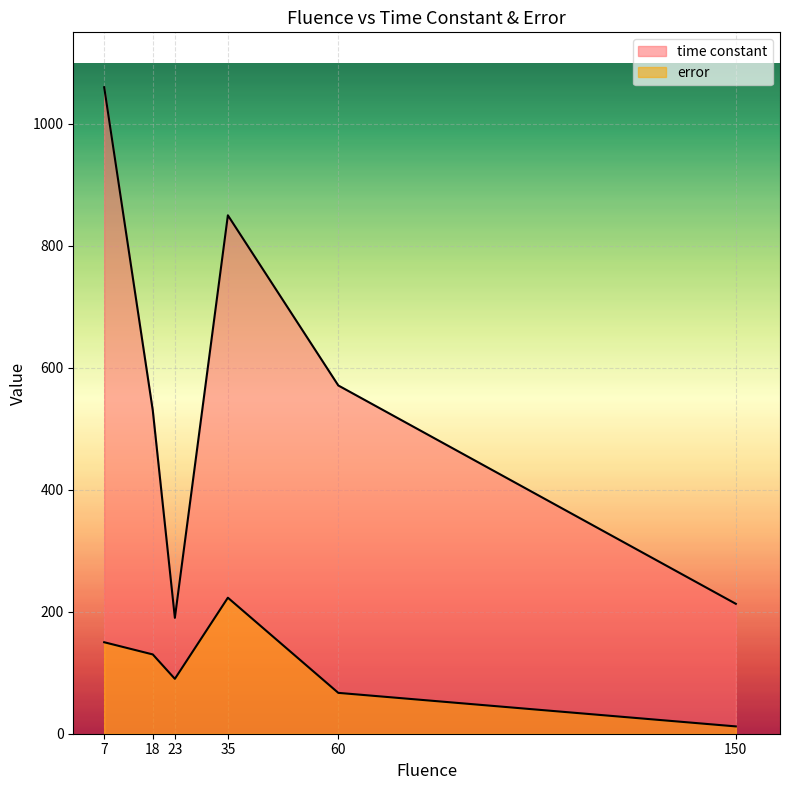

What value does the error series have at 60, to the nearest 10?

70